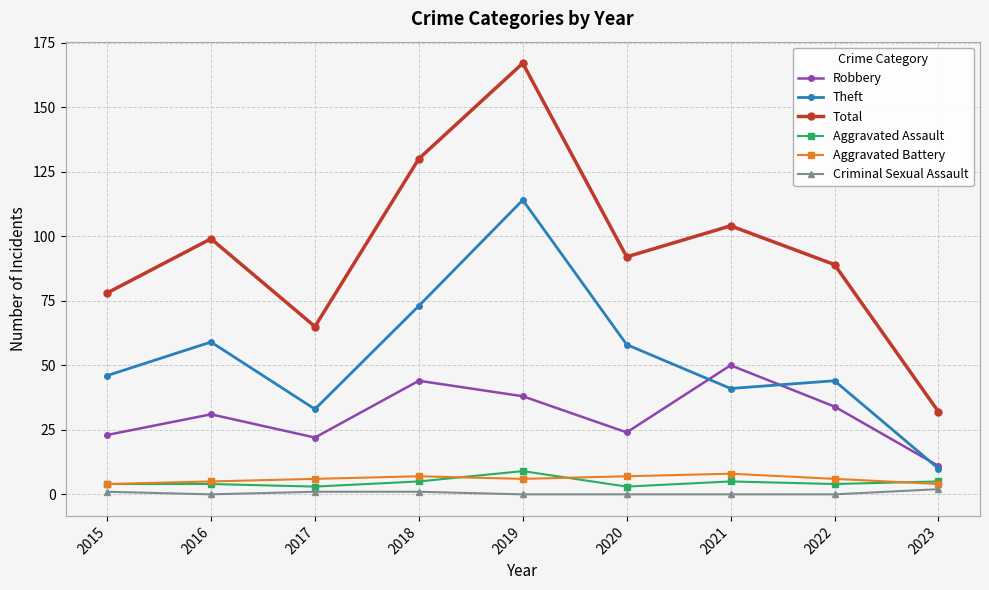

Where is the first local minimum for Total?

2017